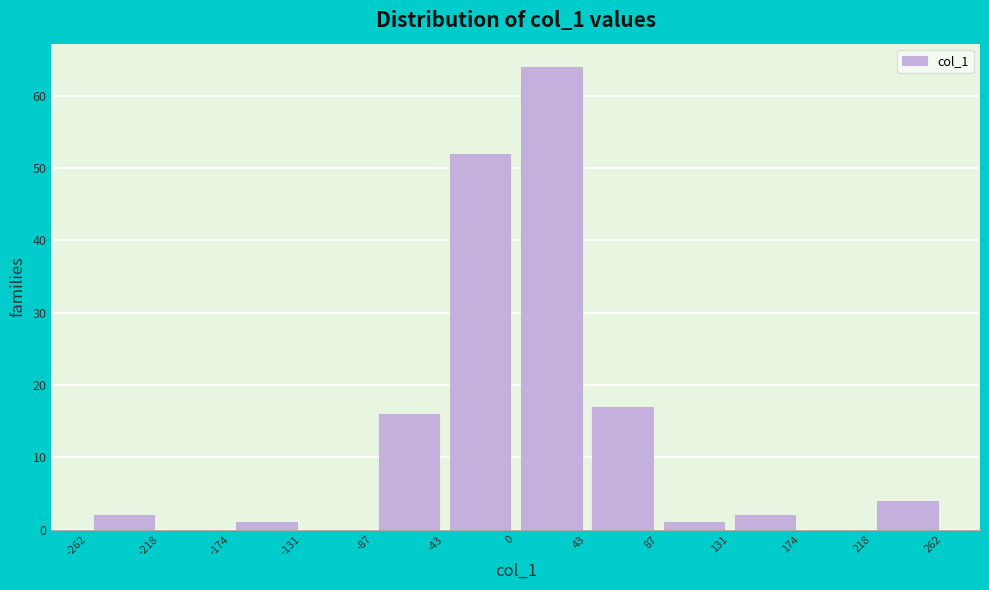

Over which range of the x-axis is the bar tallest?

0 to 43